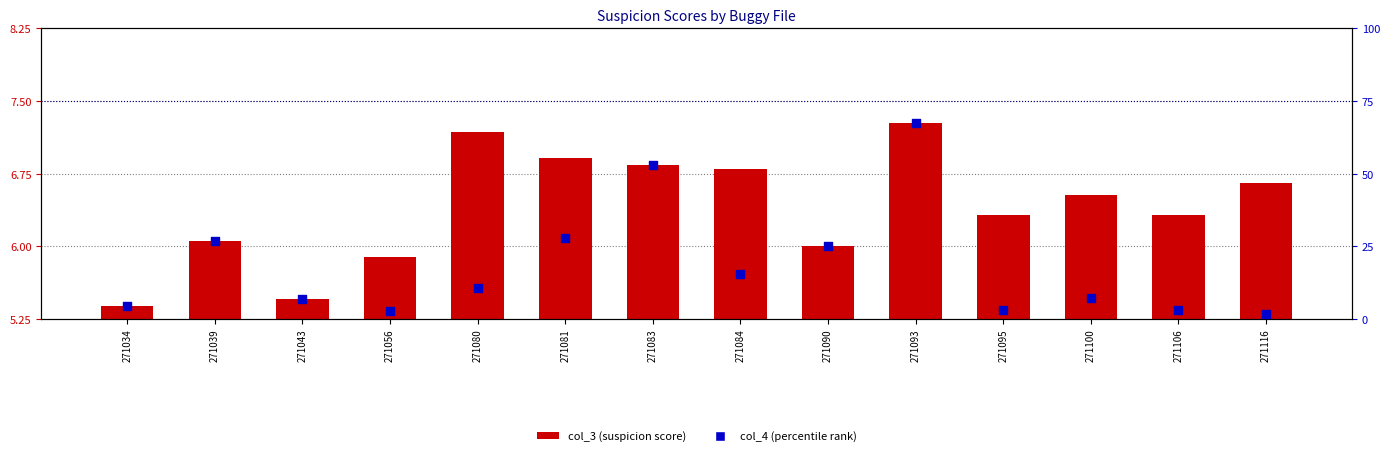

At which category is the sum across all series the highest?

271093